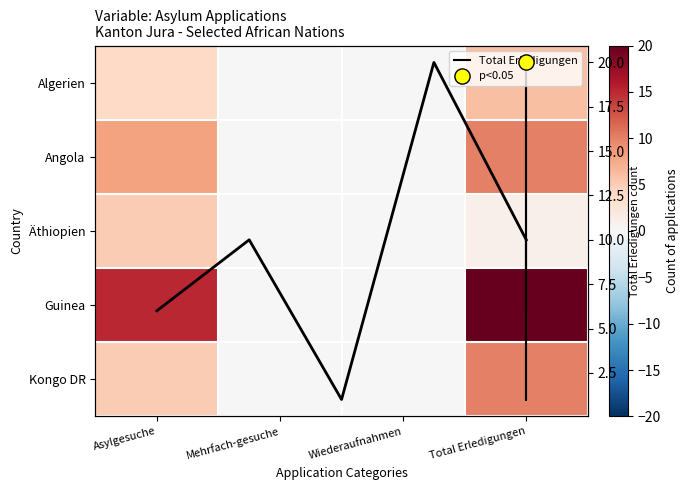

What is the maximum value for Äthiopien?

5